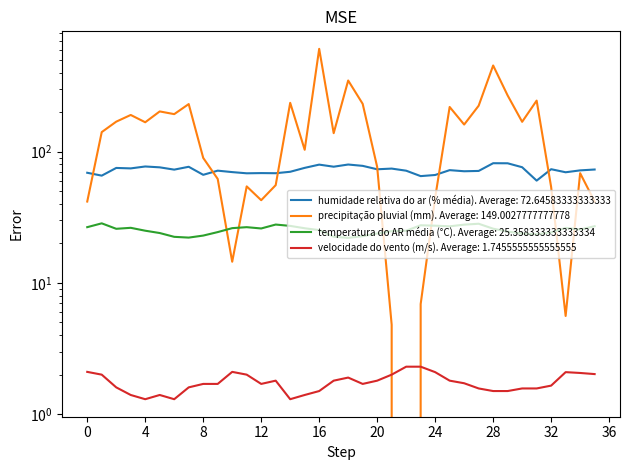

How many values in the precipitação pluvial (mm) series exceed 141?

17